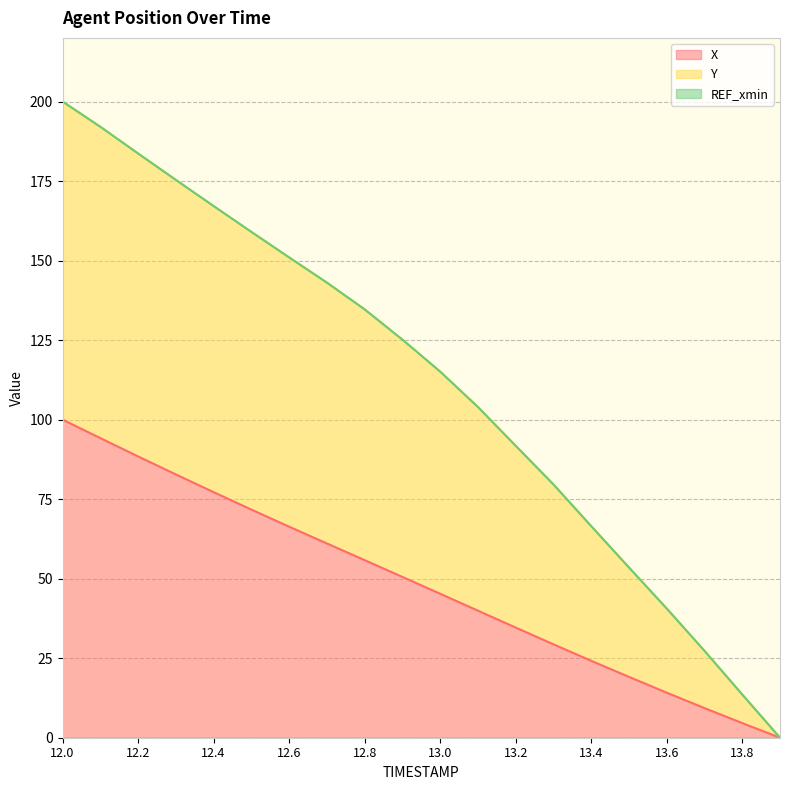

What is the value of the X point at the 18th from the left?

9.3